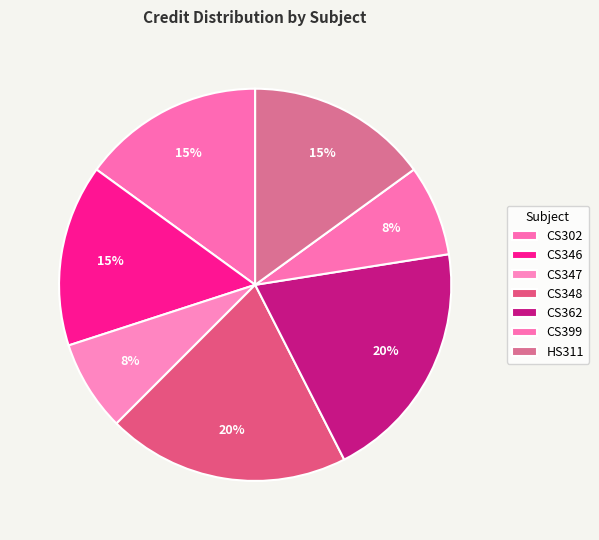

Count the number of slices in the pie.

7